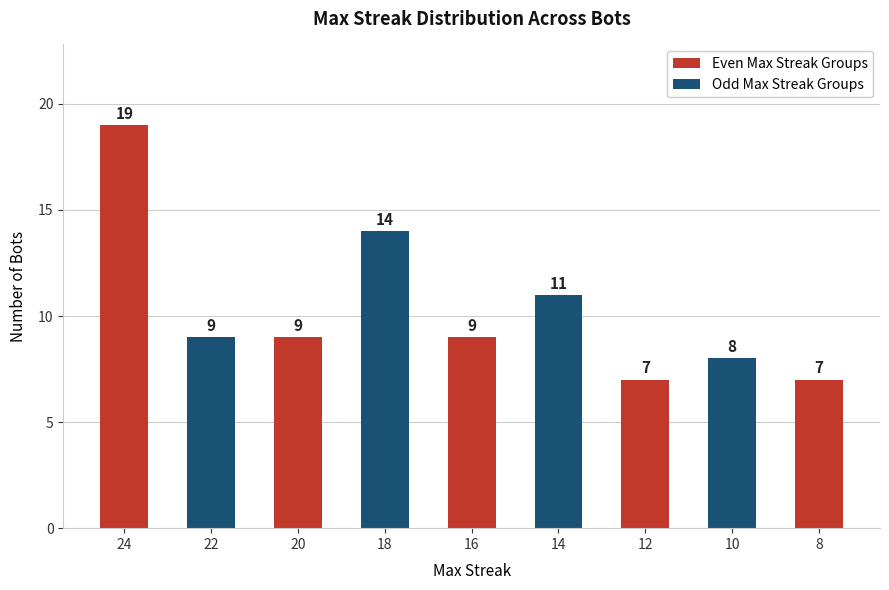

What is the change in value from 24 to 14?

-8